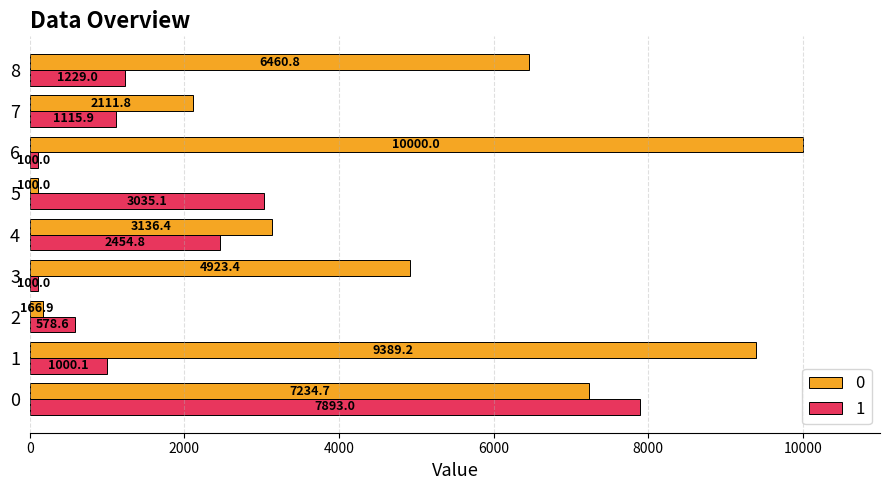

What is the spread (max minus min) of values at 7?

995.9